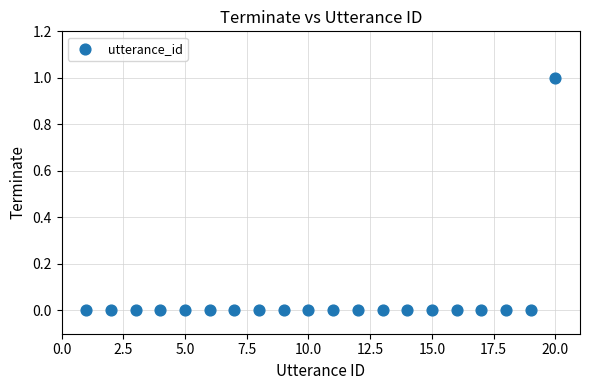

Count the number of points in this scatter plot.

20